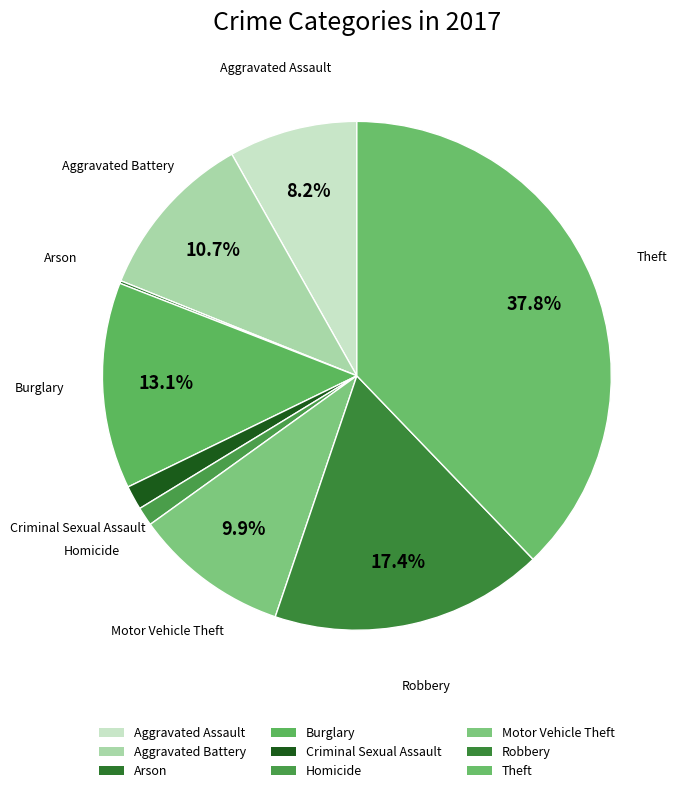

Is there a majority slice in this chart?

No